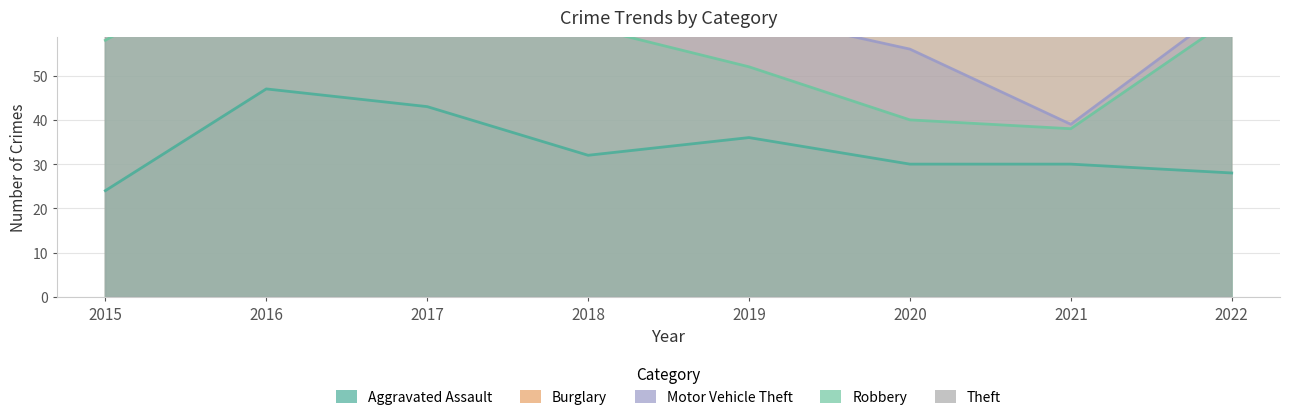

What is the sum of all Motor Vehicle Theft values?

658